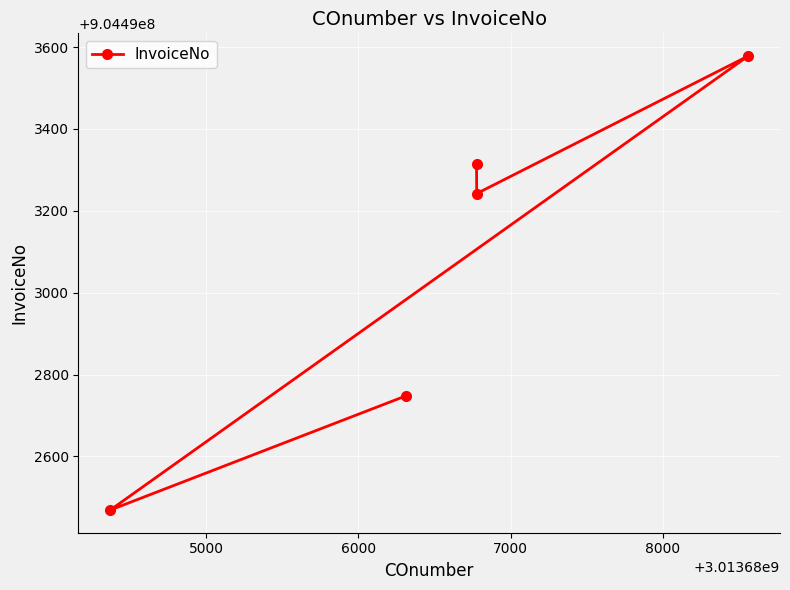

Reading left to right, list all the values displayed in this chart.

904492469	904492748	904493314	904493242	904493578